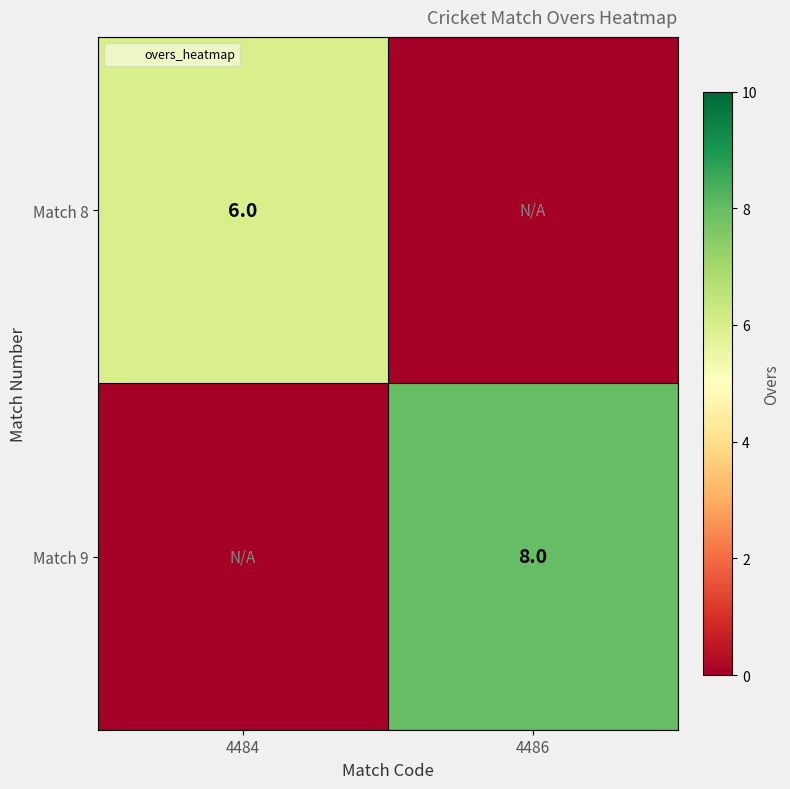

List the series in order of their overall mean, highest first.

Match 9, Match 8